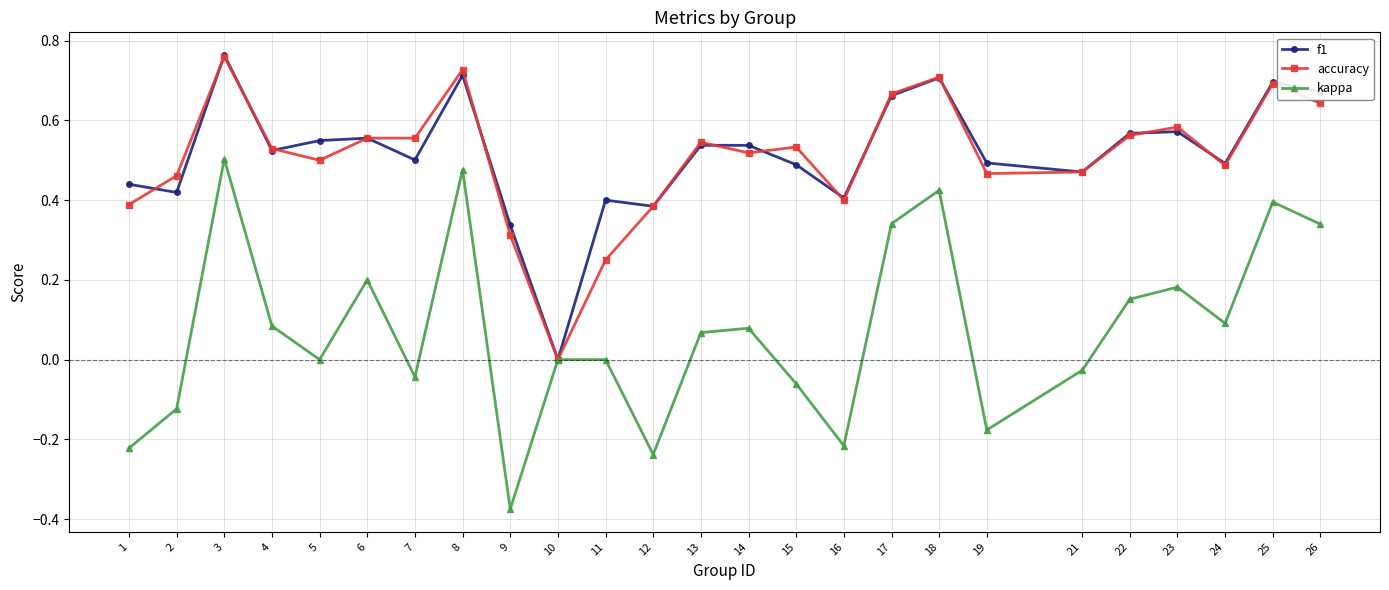

Does the chart display data point markers on the line(s)?

Yes